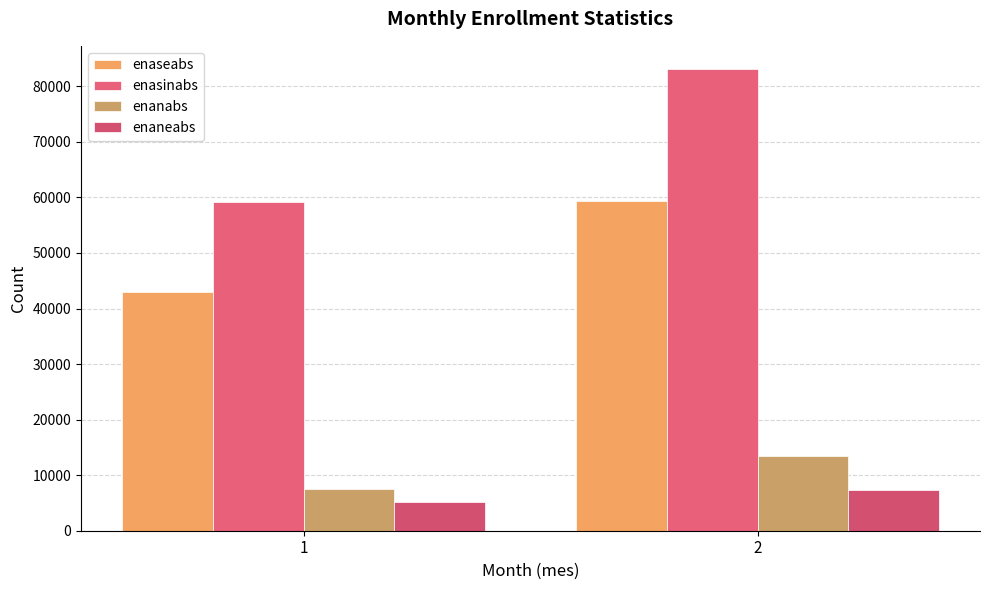

True or false: enaneabs has a value of 5248.8 at 1.

True